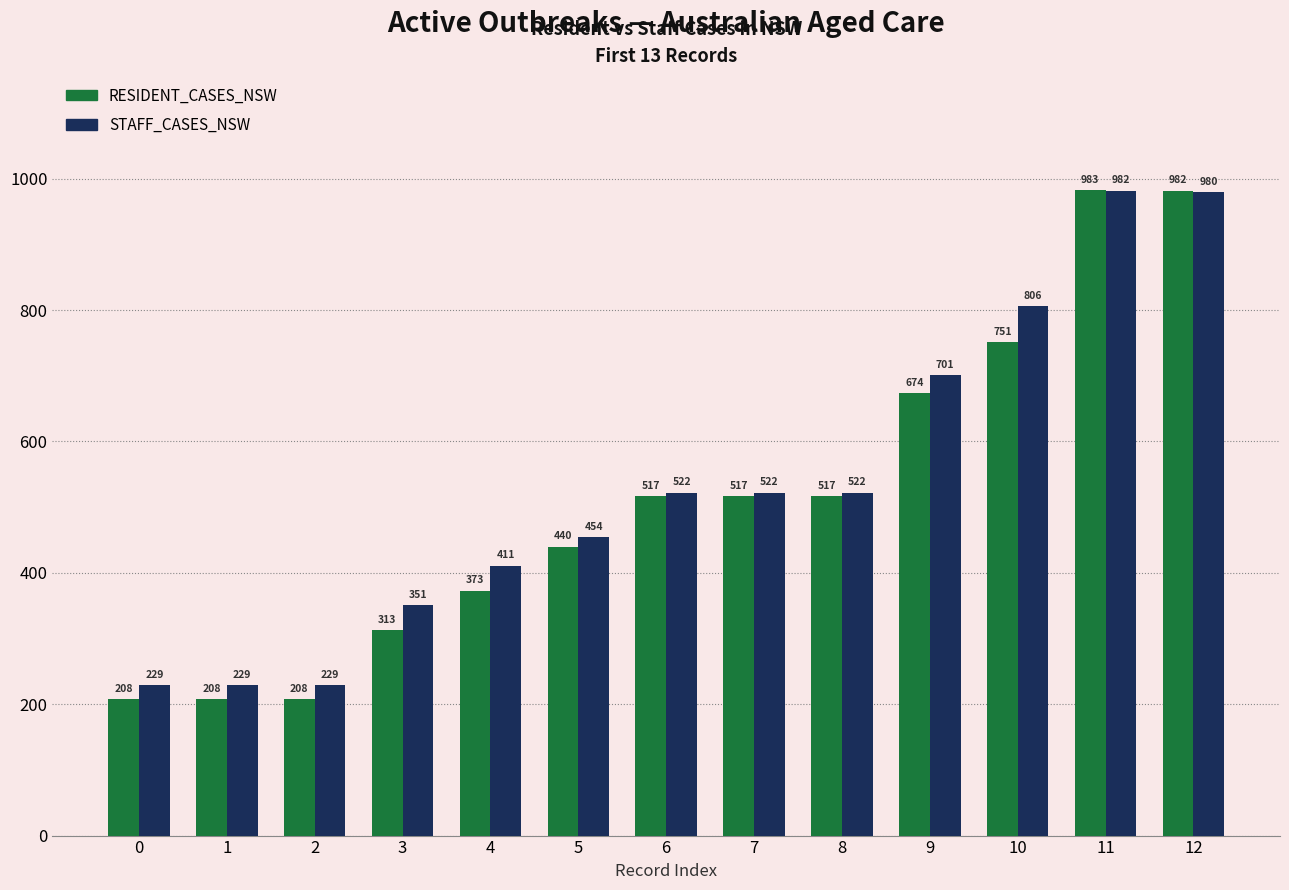

Reading right to left, transcribe all the data shown in this chart.

RESIDENT_CASES_NSW: 12=982	11=983	10=751	9=674	8=517	7=517	6=517	5=440	4=373	3=313	2=208	1=208	0=208
STAFF_CASES_NSW: 12=980	11=982	10=806	9=701	8=522	7=522	6=522	5=454	4=411	3=351	2=229	1=229	0=229